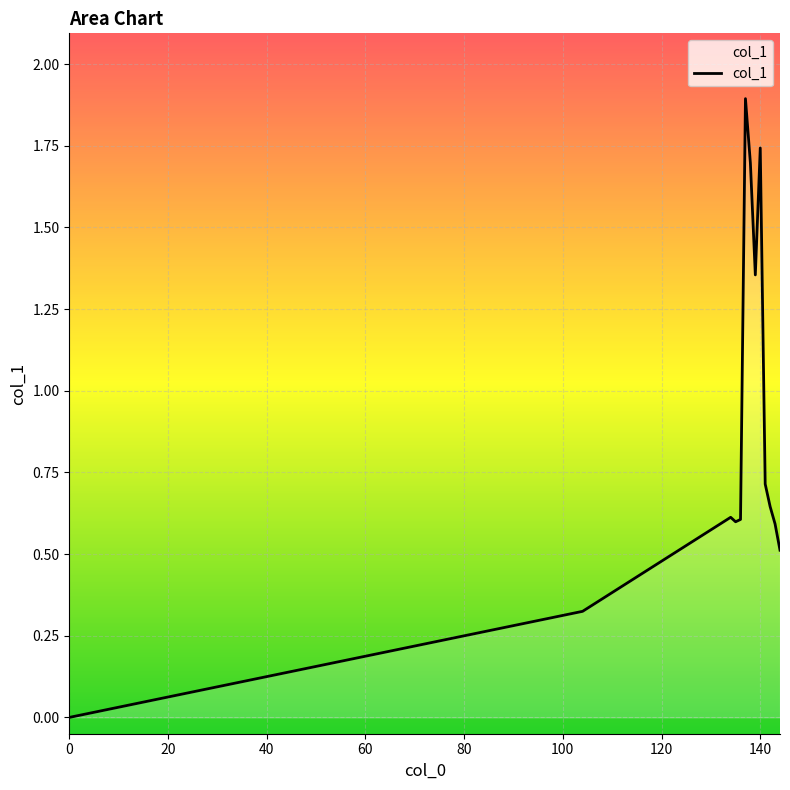

Does the chart have visible grid lines?

Yes